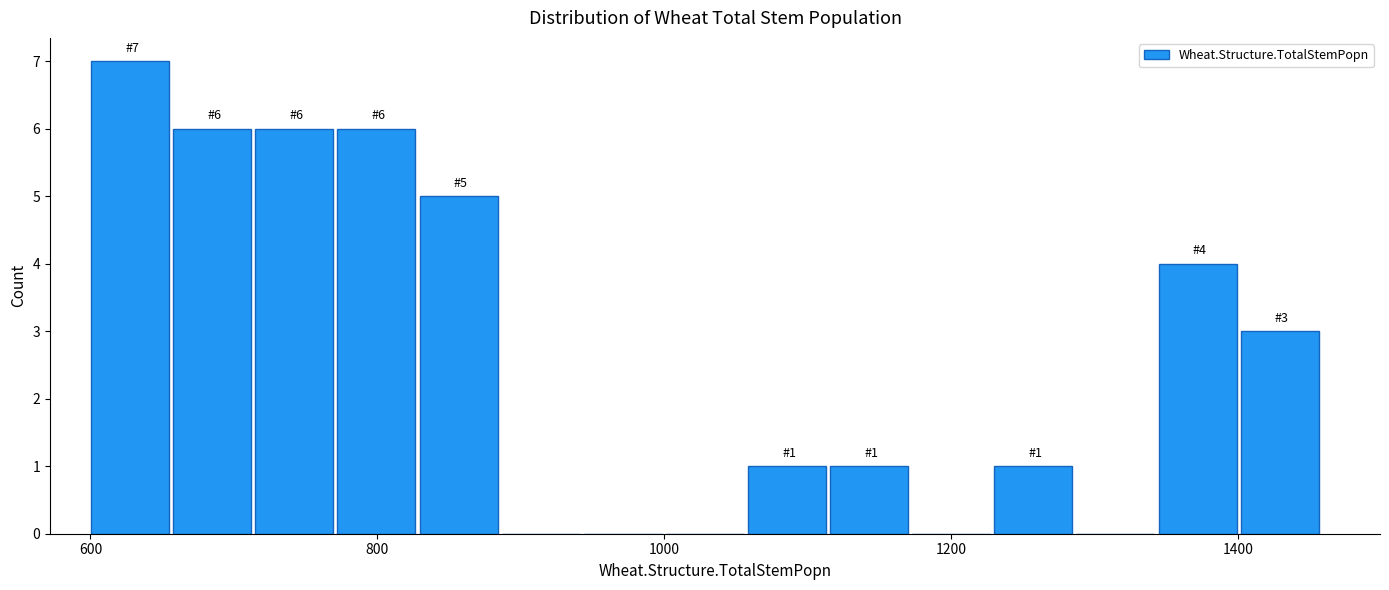

Read against the x-axis, roughly where is the centre of the tallest bar?

620